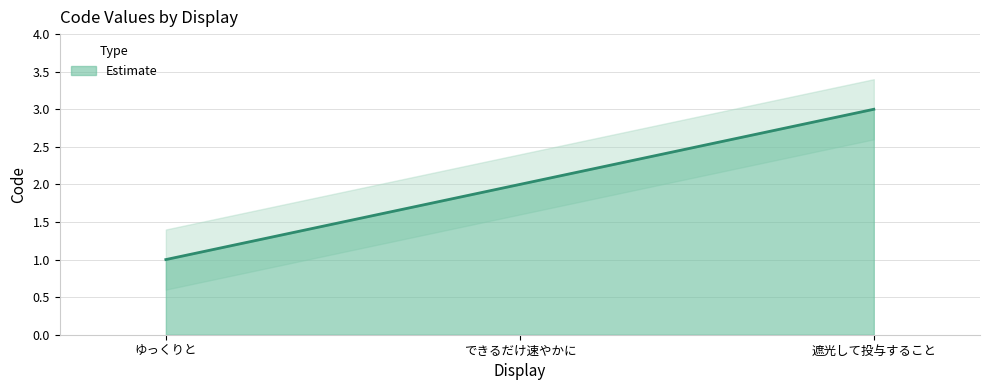

What is the label of the 1st point from the left?

ゆっくりと